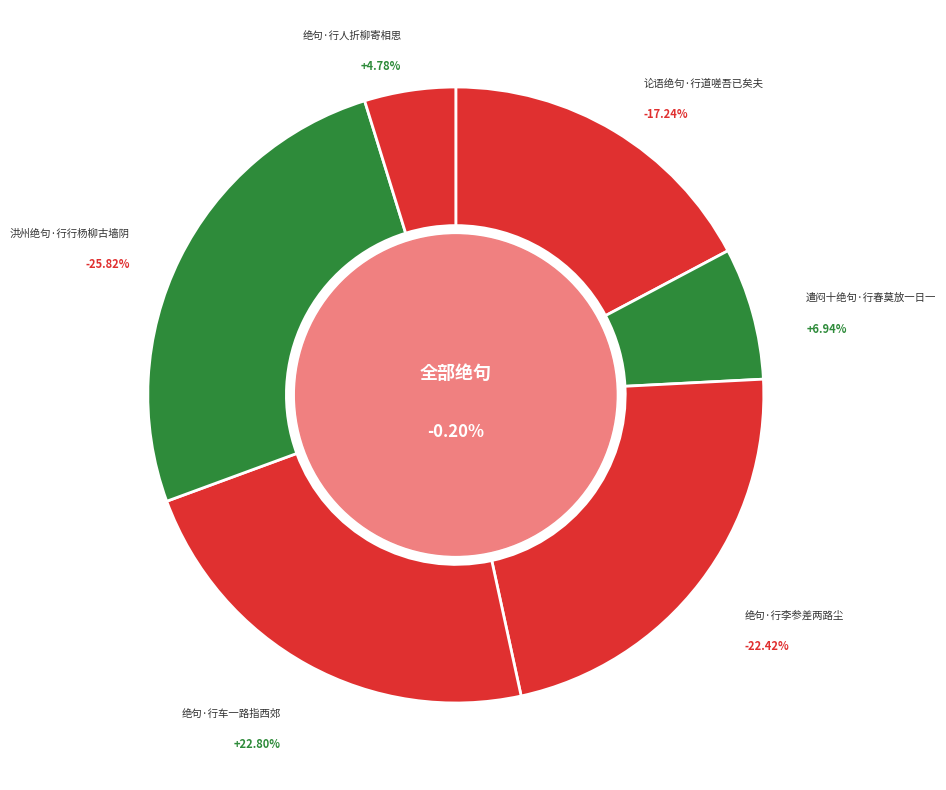

Rank the categories by value from lowest to highest.

绝句·行人折柳寄相思, 遣闷十绝句·行春莫放一日一, 论语绝句·行道嗟吾已矣夫, 绝句·行李参差两路尘, 绝句·行车一路指西郊, 洪州绝句·行行杨柳古墙阴